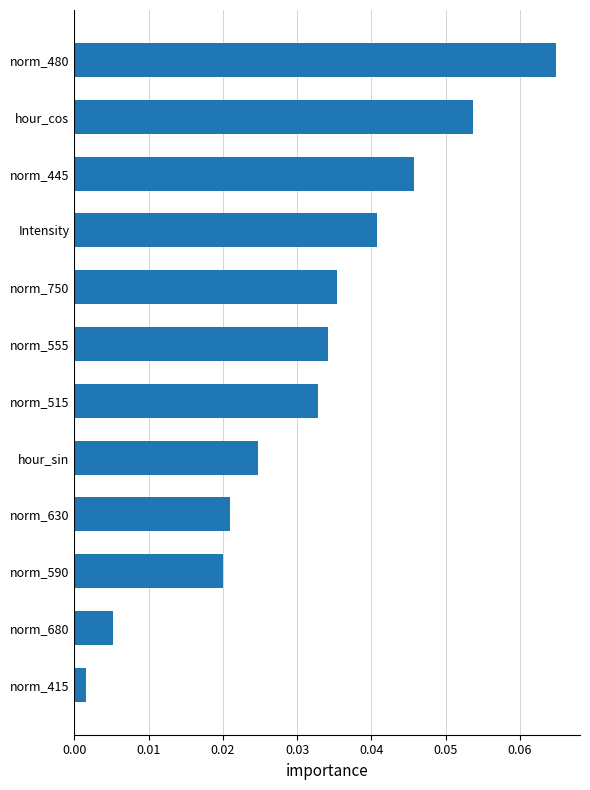

Is it true that the value at norm_515 is 0.1?

False